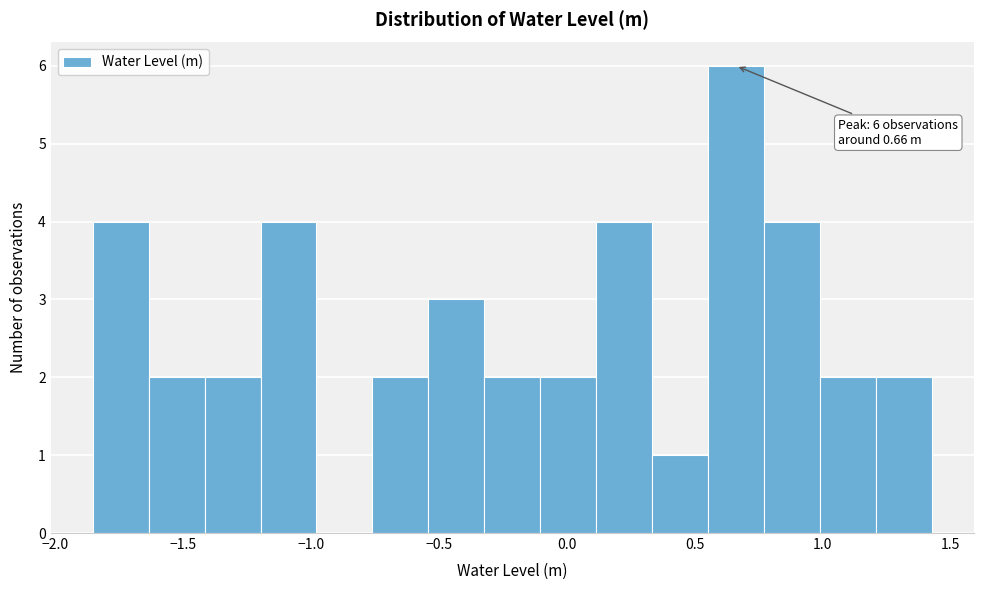

Which range on the x-axis has the tallest bar?

0.55 to 0.75